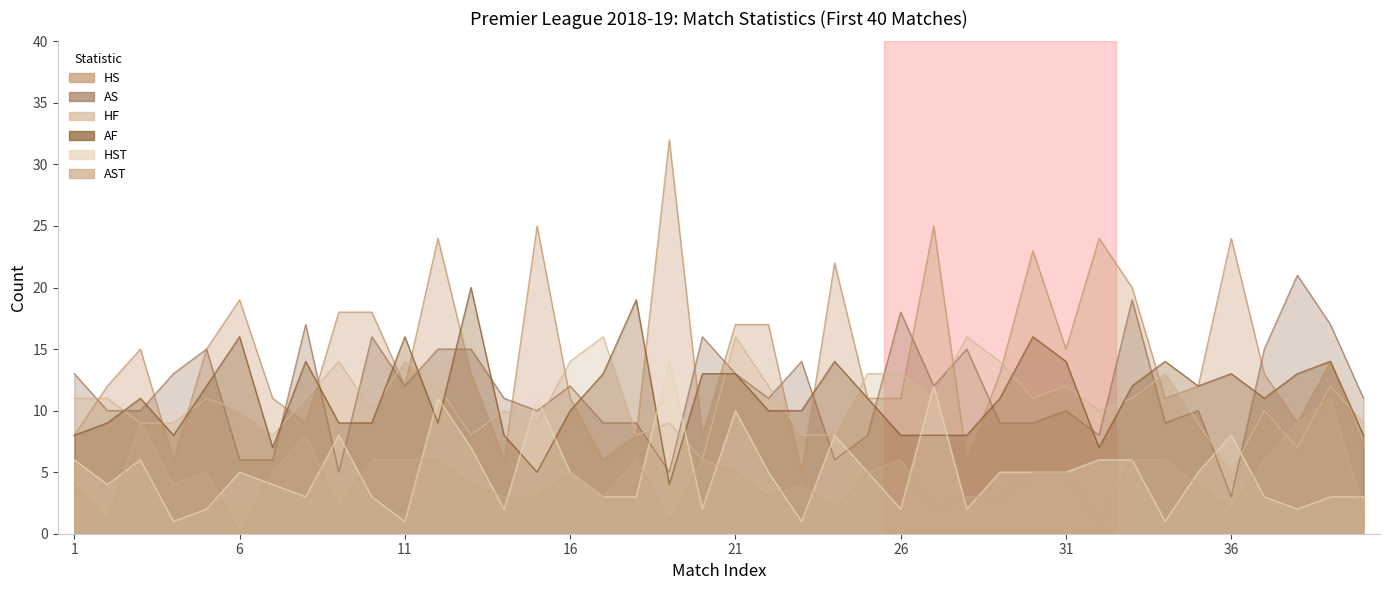

What is the spread (max minus min) of values at 6?

19